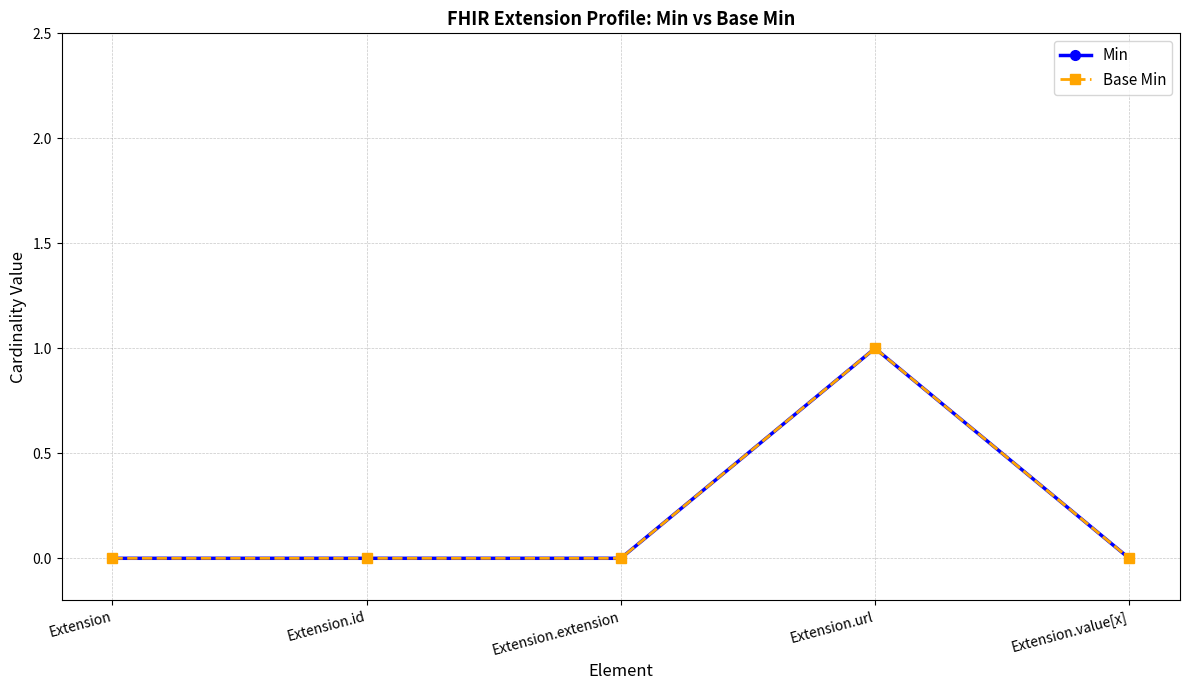

Is it true that Base Min equals 0 at Extension.extension?

True